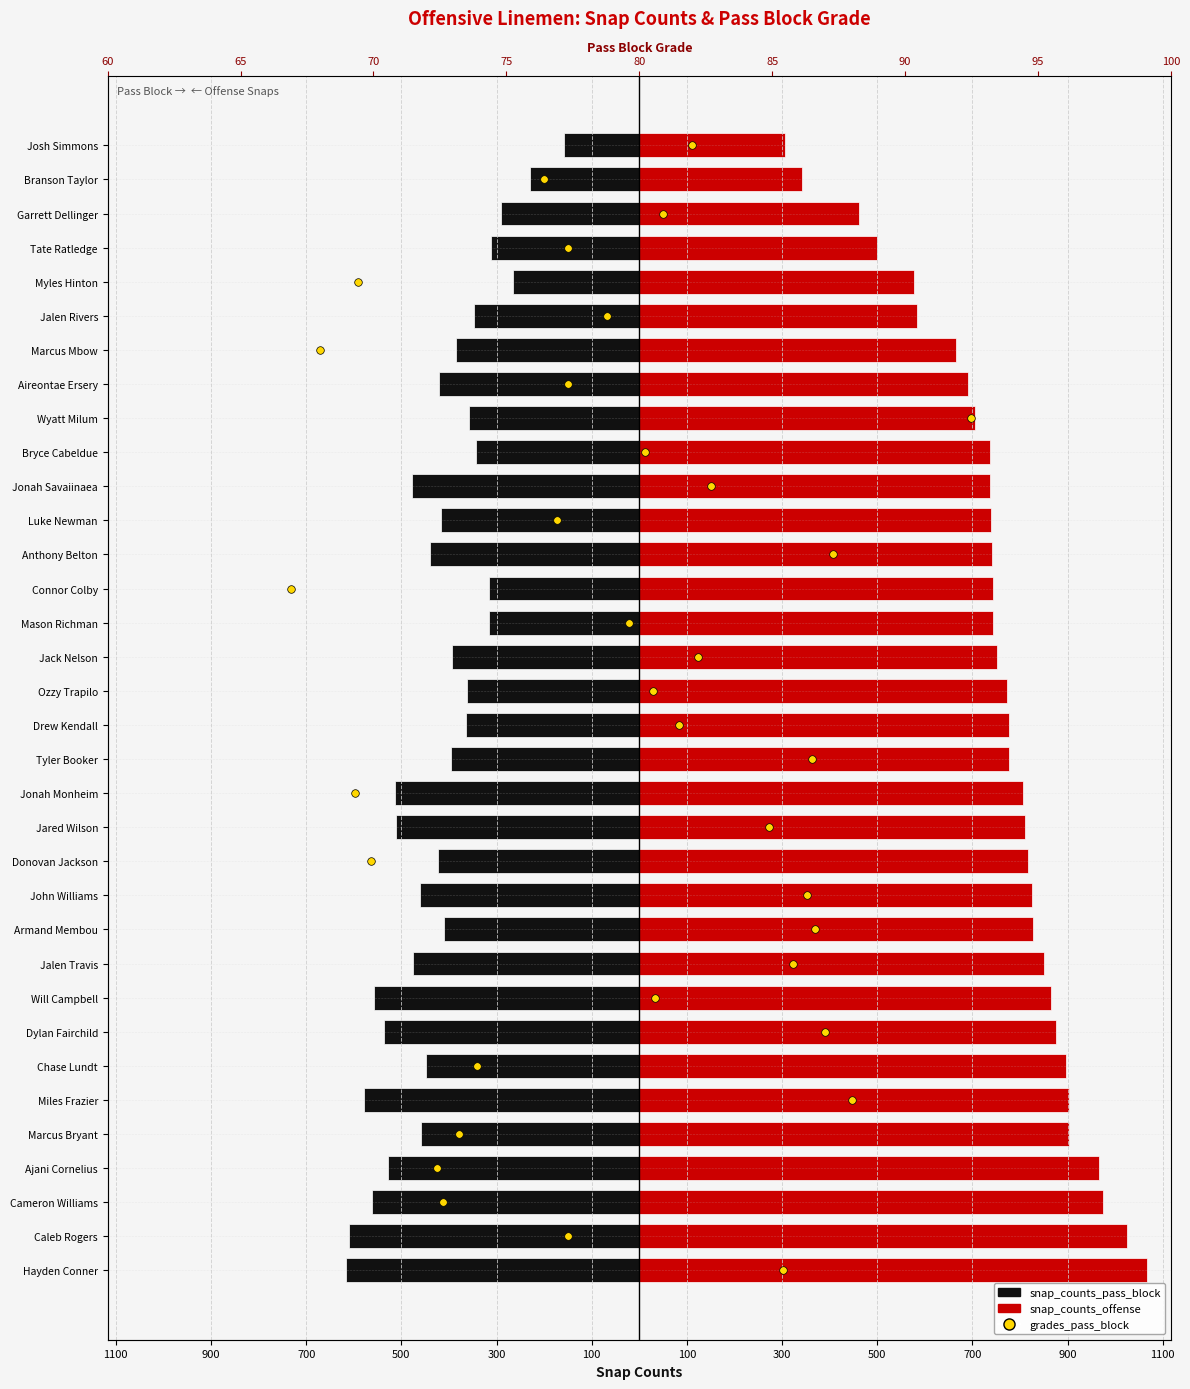

What are all the series names shown in the legend?

snap_counts_pass_block, snap_counts_offense, grades_pass_block